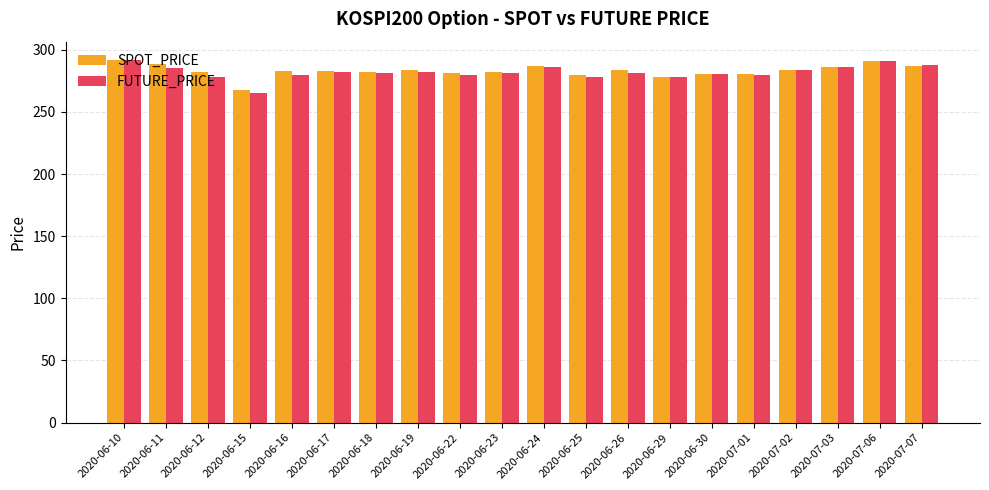

Which category has the lowest value across all series?

2020-06-15